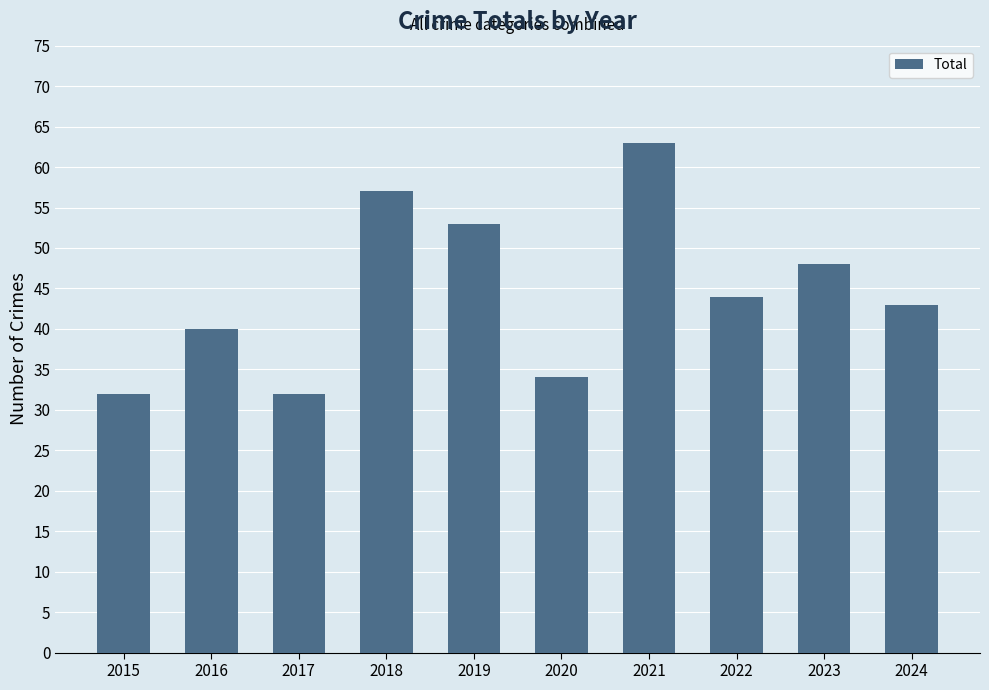

How many data points are less than 44?

5